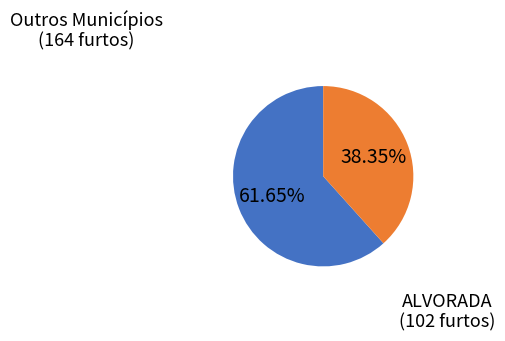

Does any single category account for the majority?

Yes